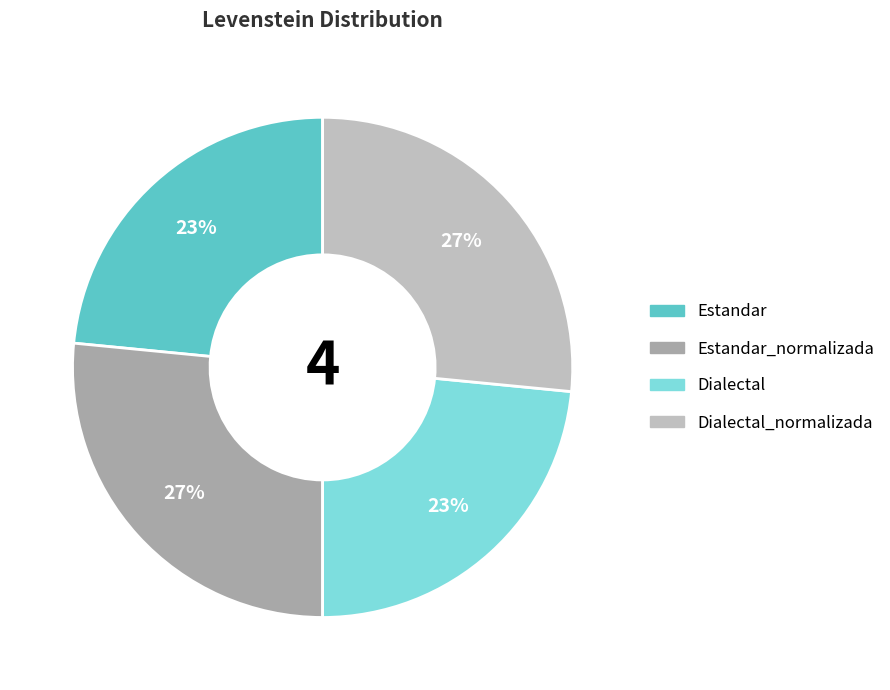

Does any single category account for the majority?

No